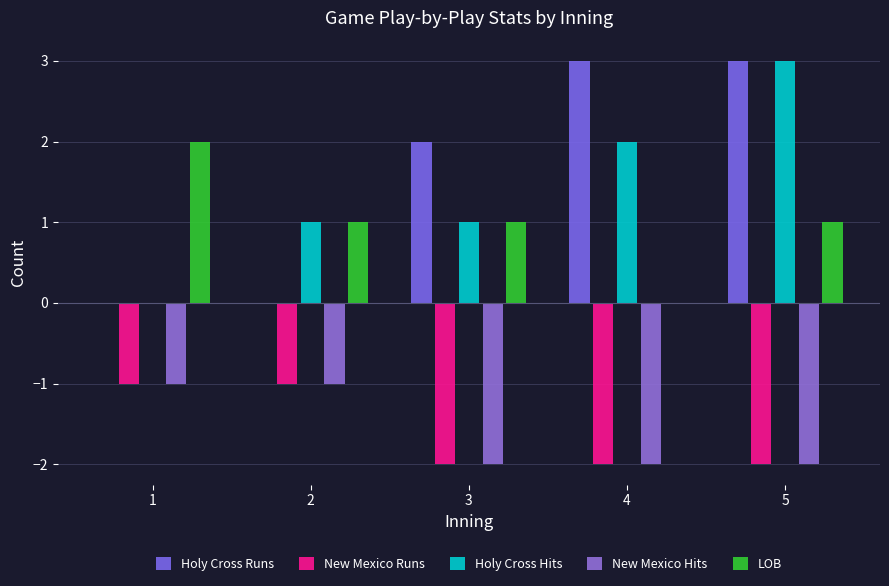

What are all the series names shown in the legend?

Holy Cross Runs, New Mexico Runs, Holy Cross Hits, New Mexico Hits, LOB